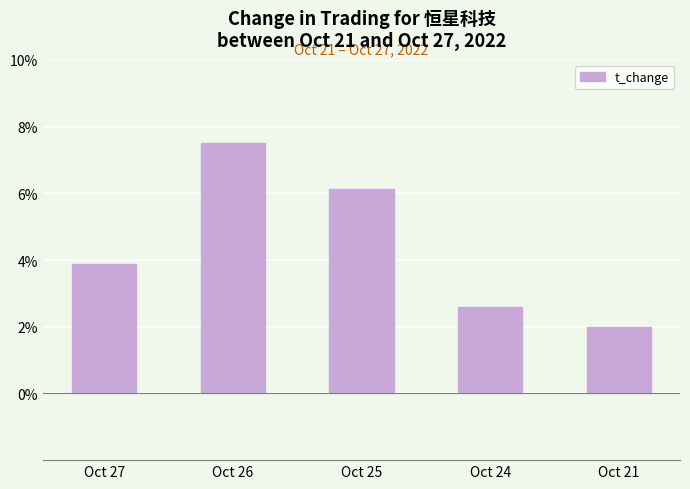

Approximately how many times larger is the value at Oct 24 compared to Oct 25?

0.4